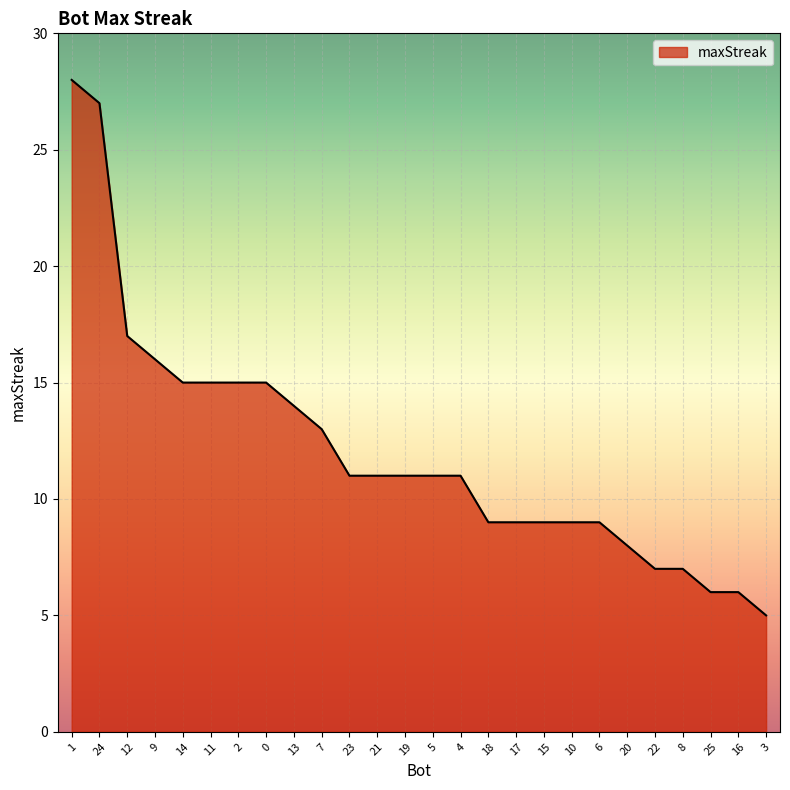

How many distinct data groups are displayed?

1